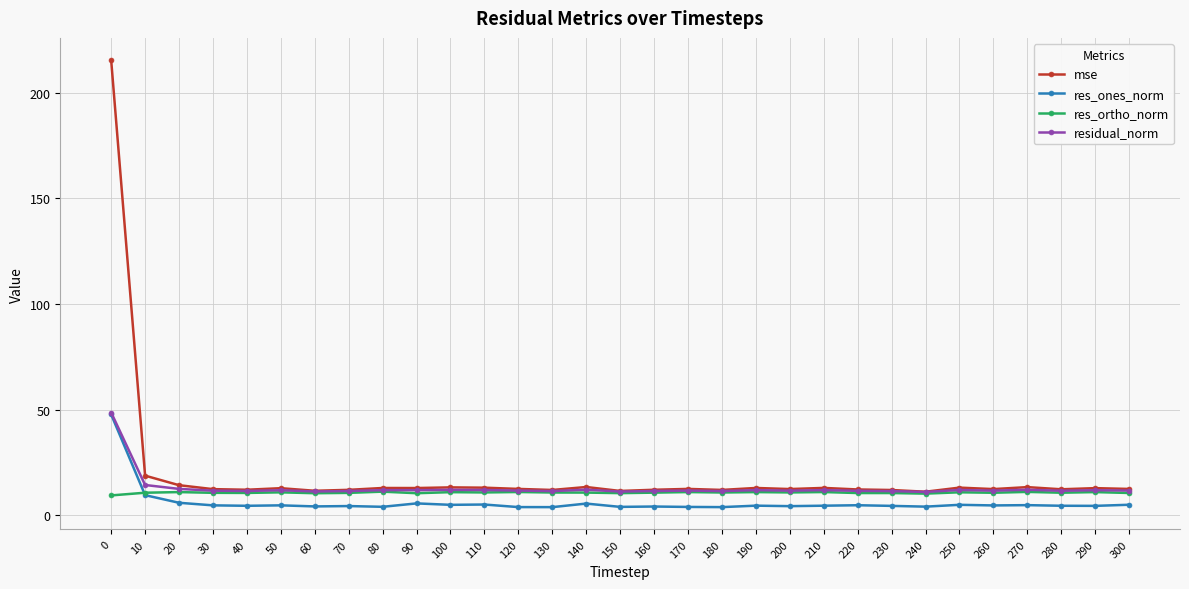

What are all the series names shown in the legend?

mse, res_ones_norm, res_ortho_norm, residual_norm